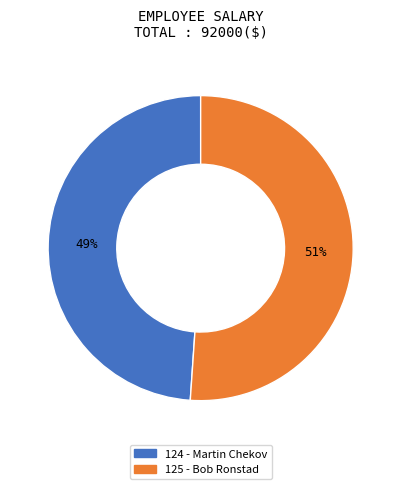

Rank the categories by value from highest to lowest.

125 - Bob Ronstad, 124 - Martin Chekov